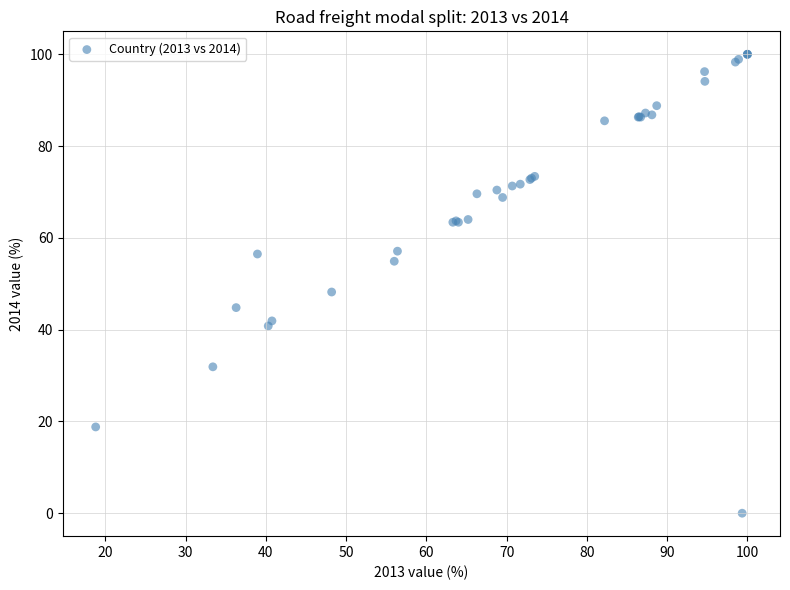

What Y value in the scatter plot is closest to 50?

48.2